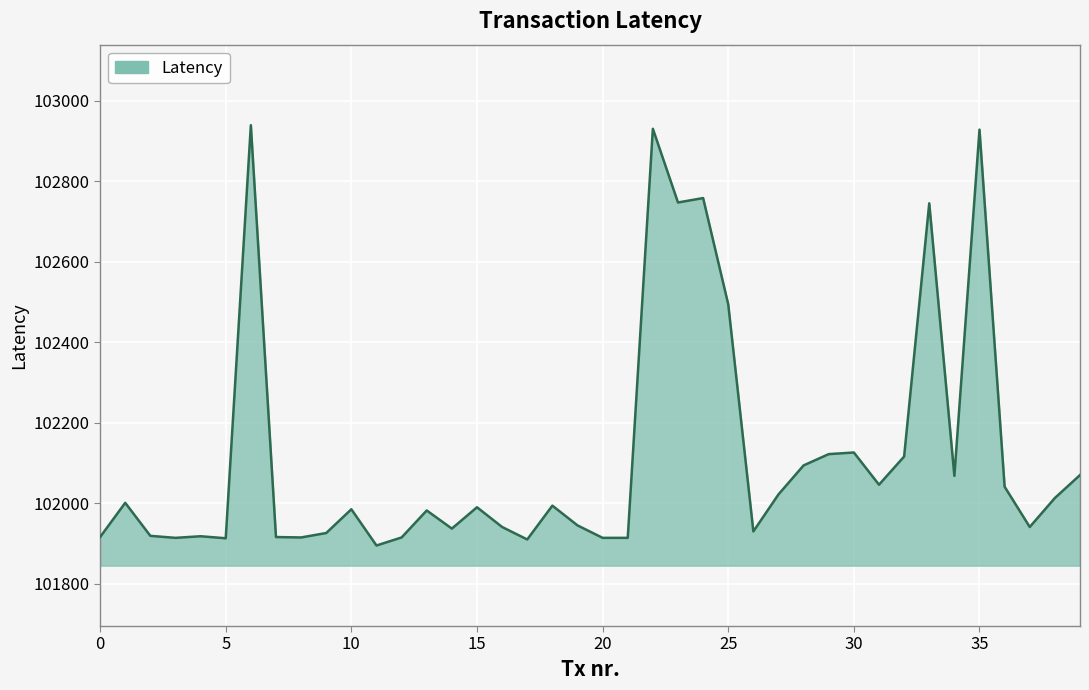

What is the difference between the maximum and minimum values?

1044